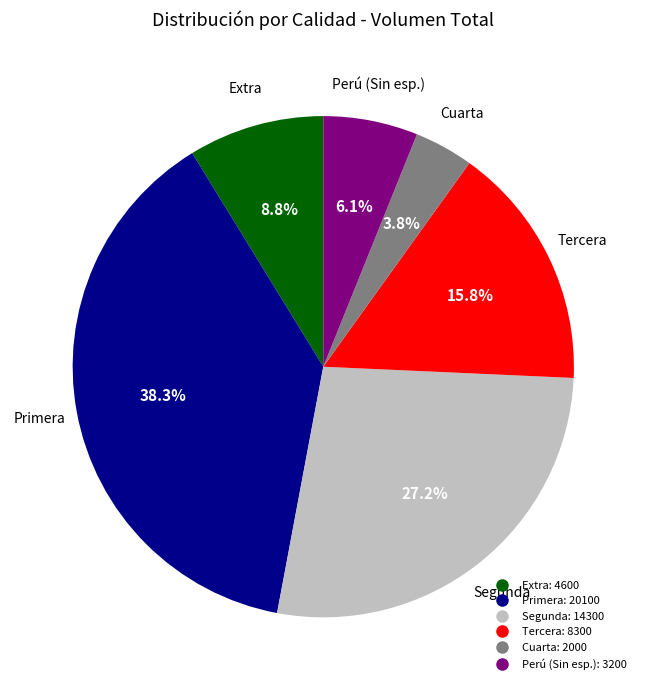

Is there a majority slice in this chart?

No